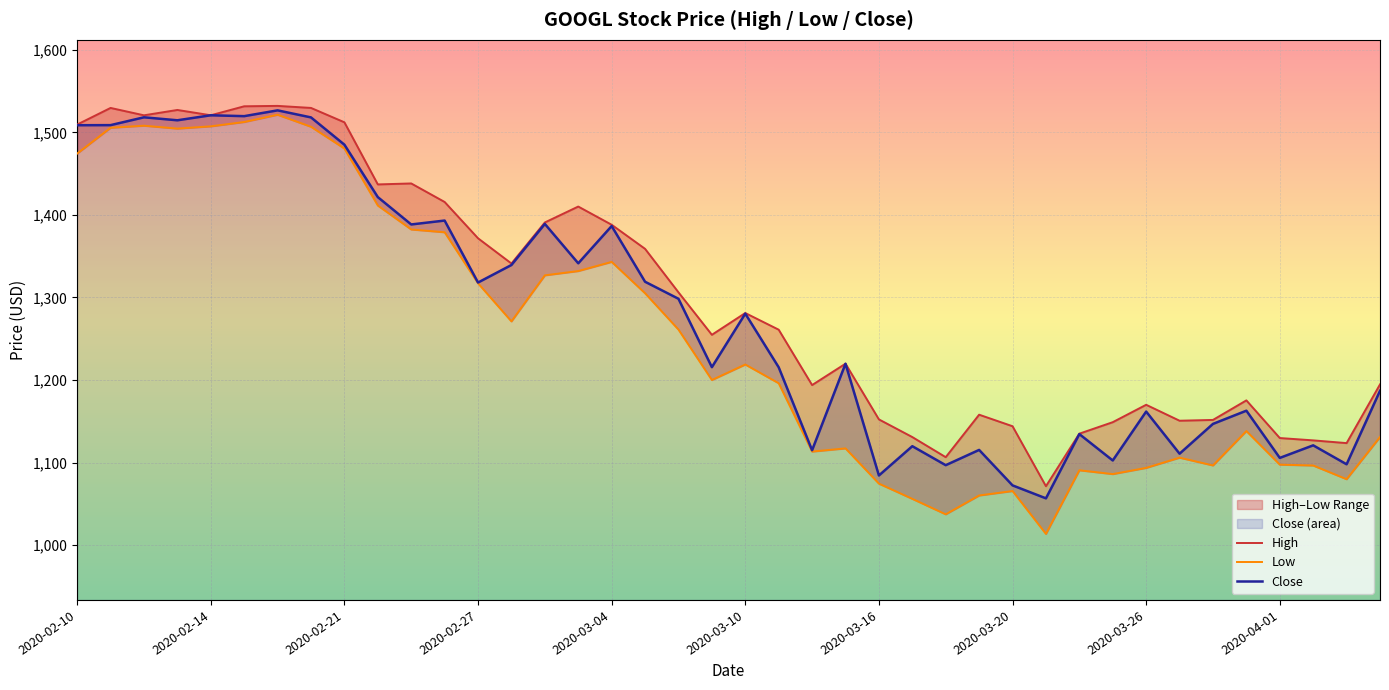

What is the difference between the highest and lowest values at 2020-02-10?

35.2